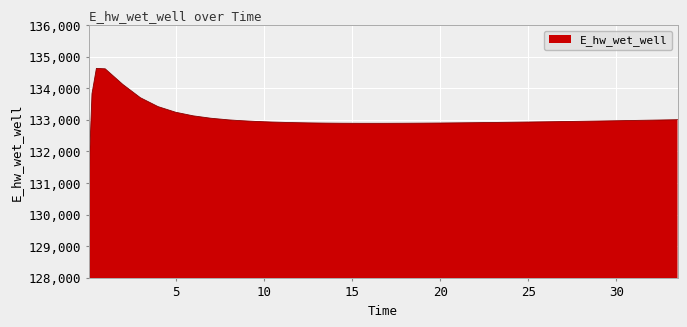

What is the greatest value displayed?

134628.0